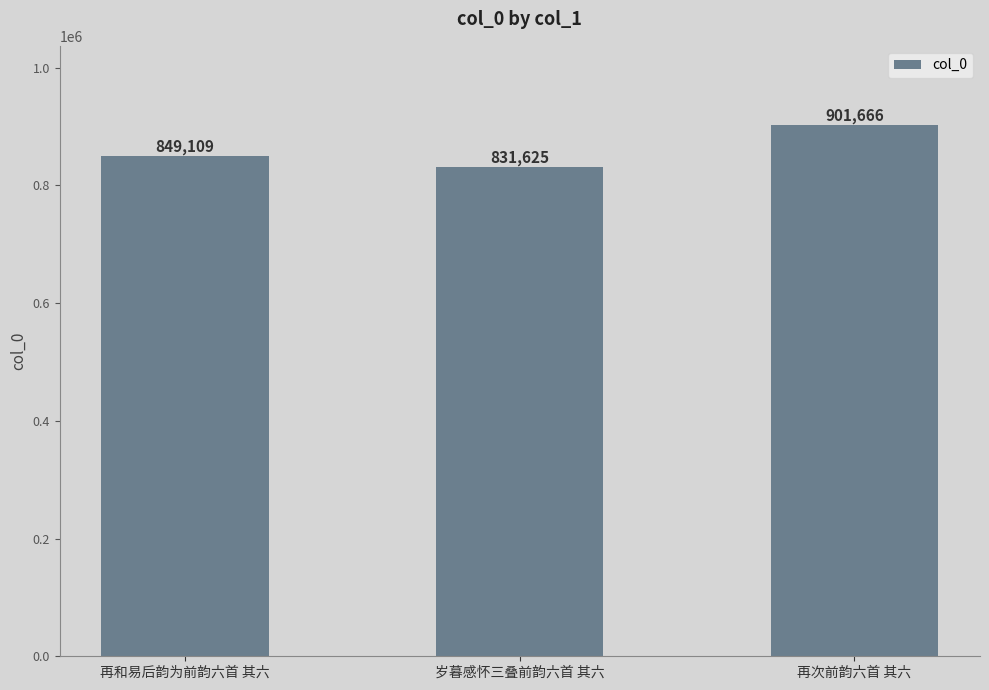

Reading right to left, list all the values displayed in this chart.

901666	831625	849109